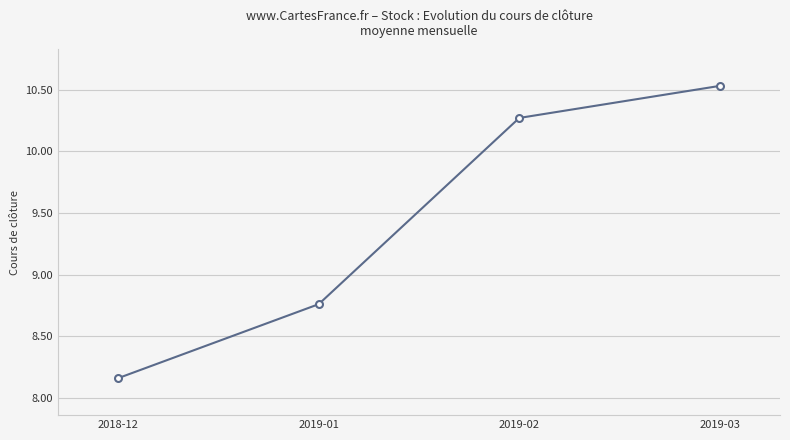

What is the sum of the values at 2019-02 and 2018-12?

18.4